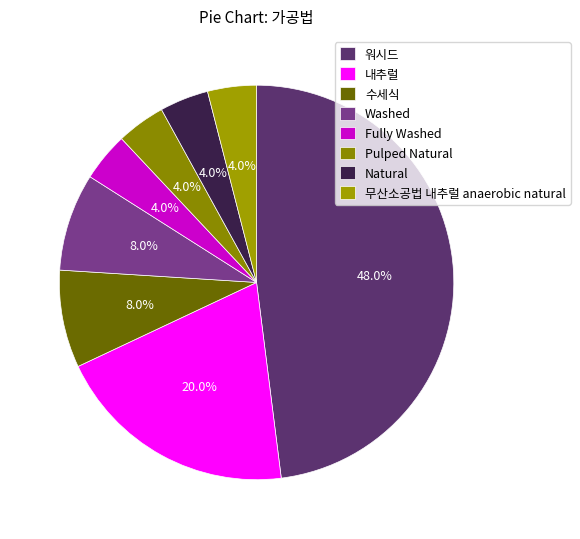

To the nearest percent, what is the average slice percentage?

12%